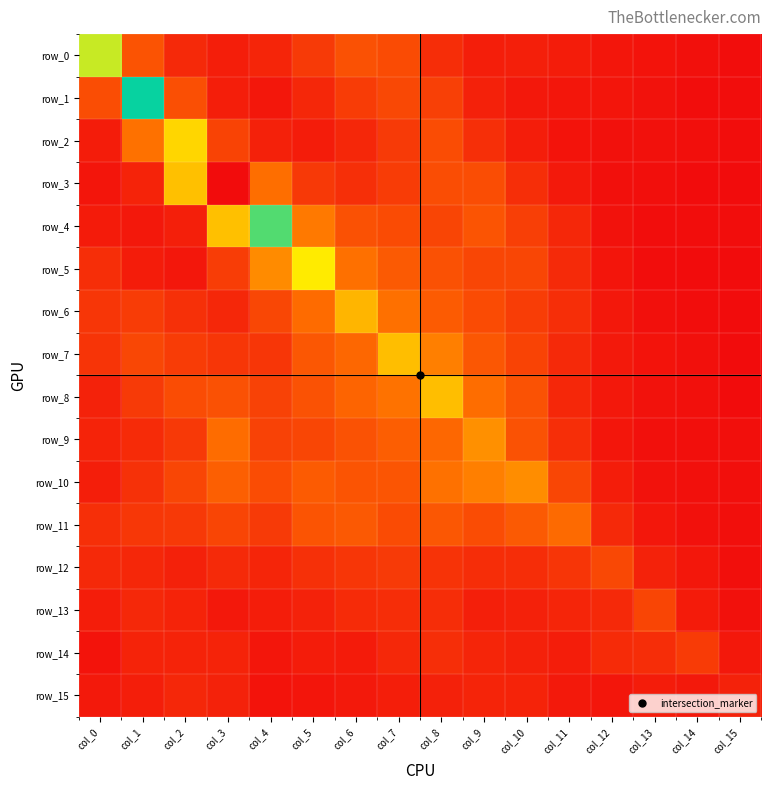

What is the approximate value of row_11 at col_4?

0.8